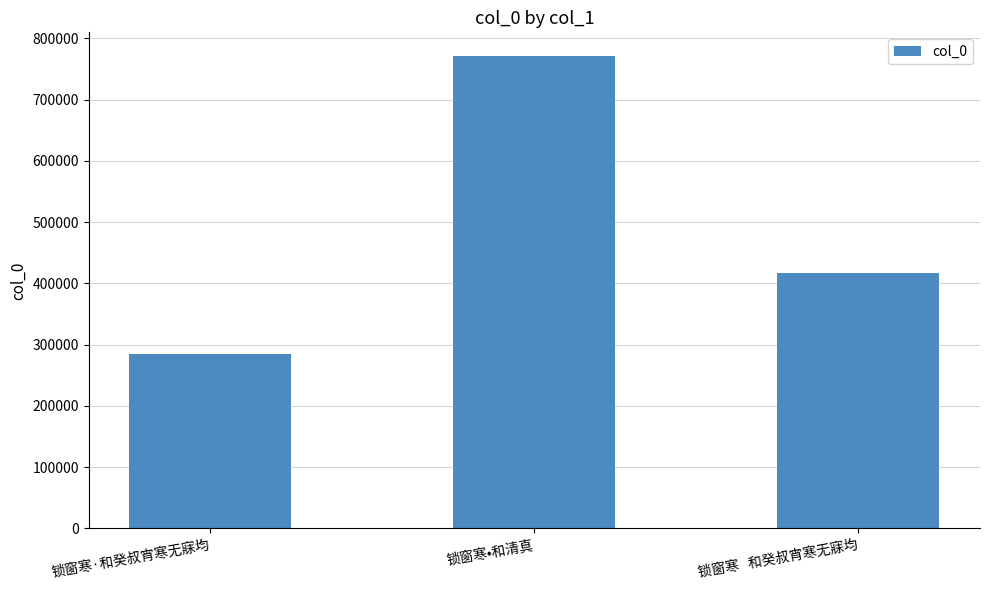

What is the difference between the values at 锁窗寒•和清真 and 锁窗寒·和癸叔宵寒无寐均?

486010